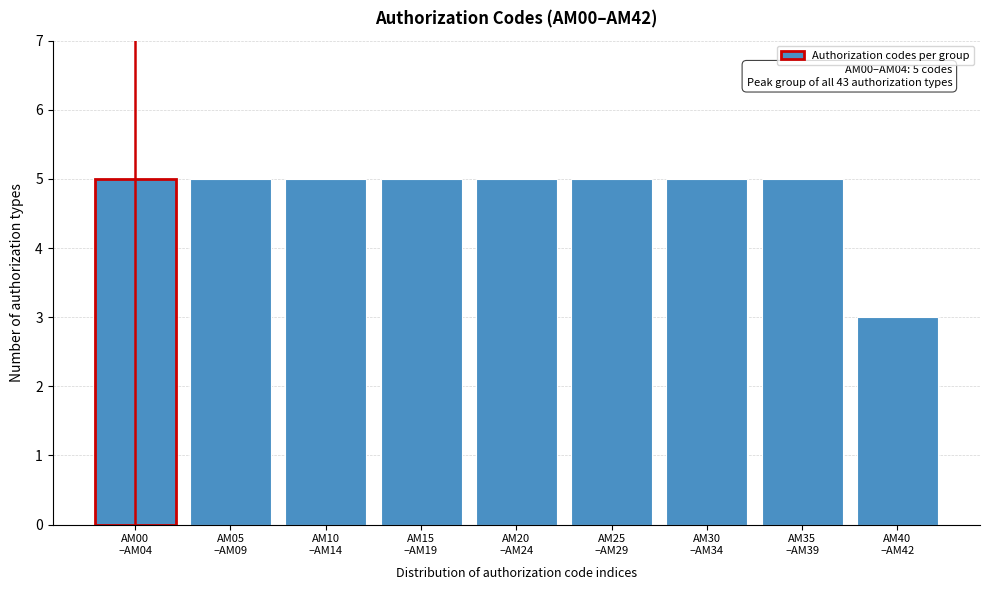

Reading left to right, what are all the values shown in this chart?

5	5	5	5	5	5	5	5	3